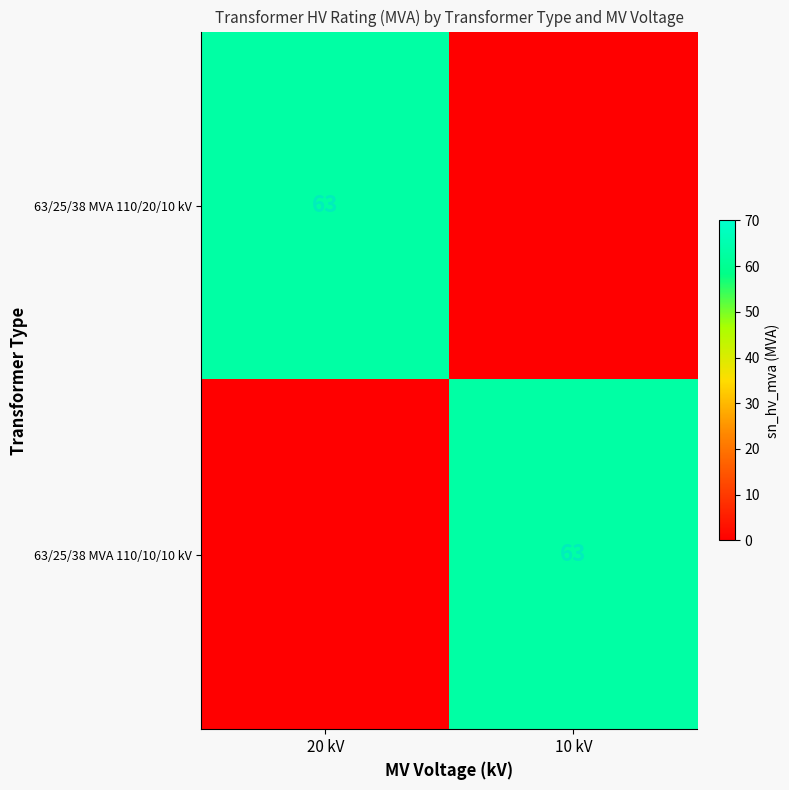

Is it true that 63/25/38 MVA 110/10/10 kV equals 63 at 10 kV?

True